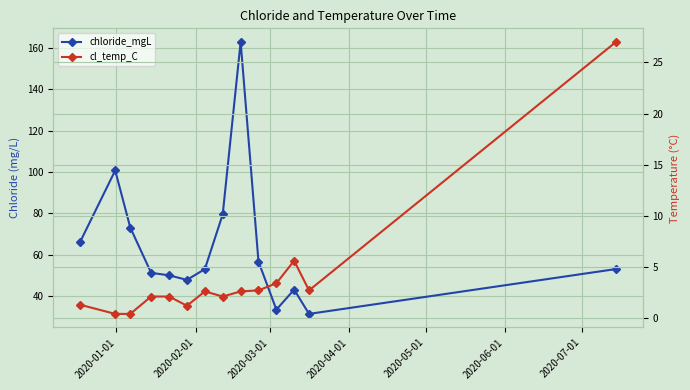

Reading left to right, transcribe all the data shown in this chart.

chloride_mgL: 66.0	100.8	73.2	51.2	50.0	47.9	53.0	79.6	163.0	56.7	33.4	43.1	31.4	53.1
cl_temp_C: 1.3	0.4	0.4	2.1	2.1	1.2	2.6	2.1	2.6	2.7	3.4	5.6	2.7	27.0